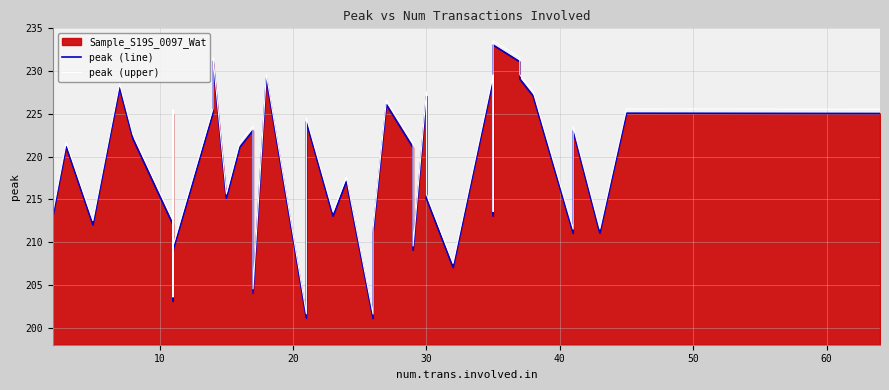

True or false: peak (line) and peak (upper) intersect in this chart.

False